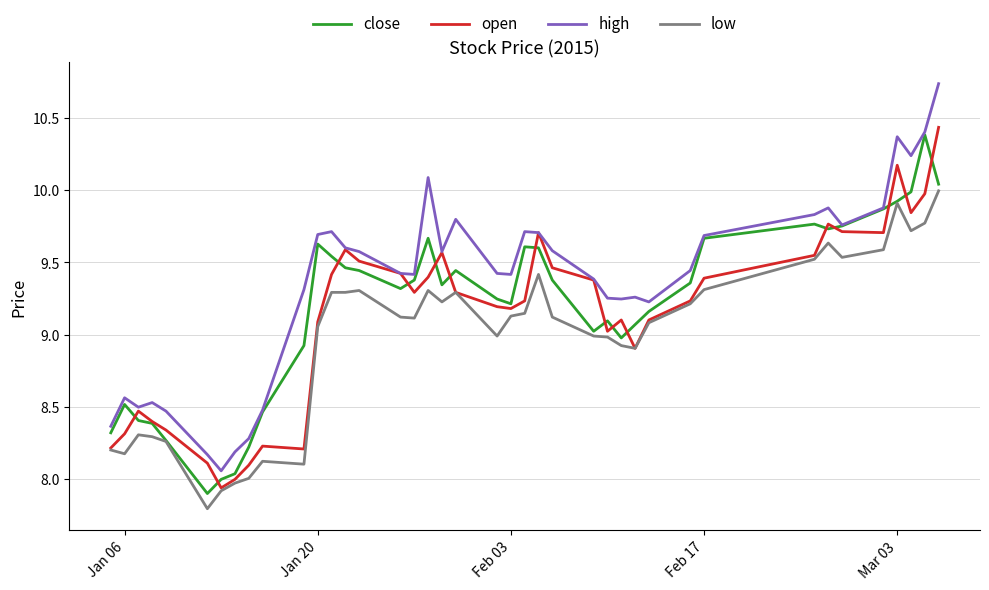

Which series ends up on top after the final intersection of open and close?

open